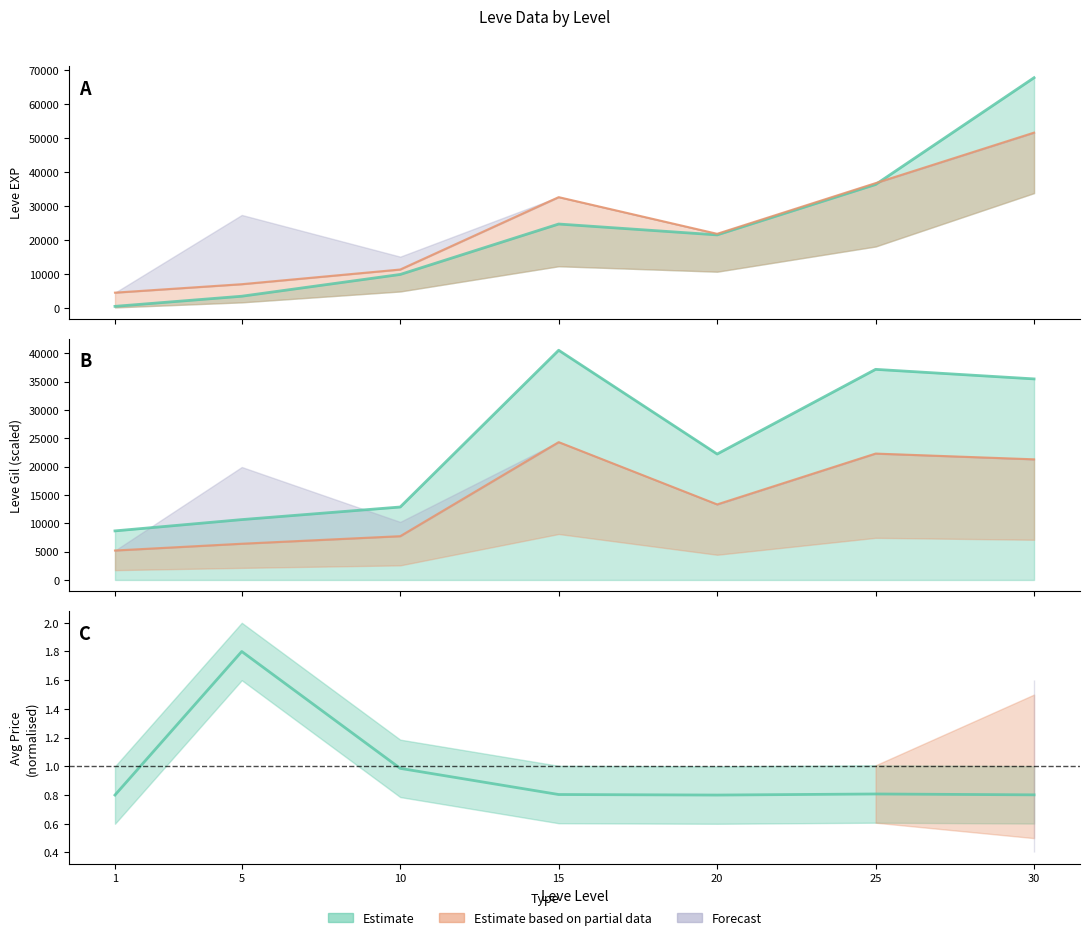

What is the sum of all currentAveragePrice values?

6.8